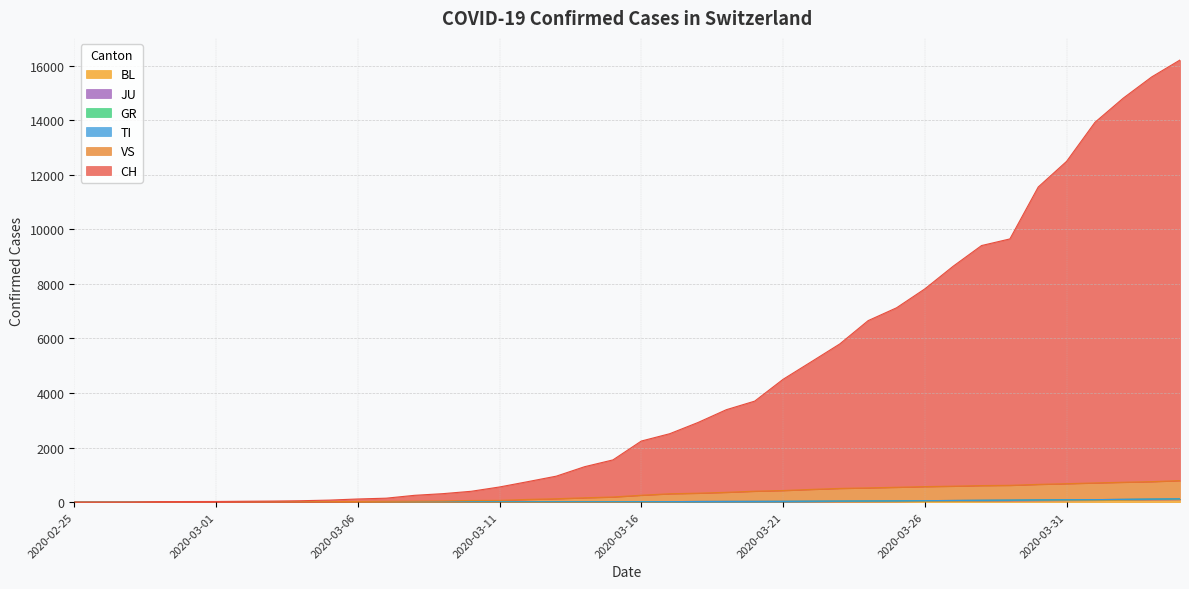

What is the sum of the VS values at 2020-03-26 and 2020-03-15?

760